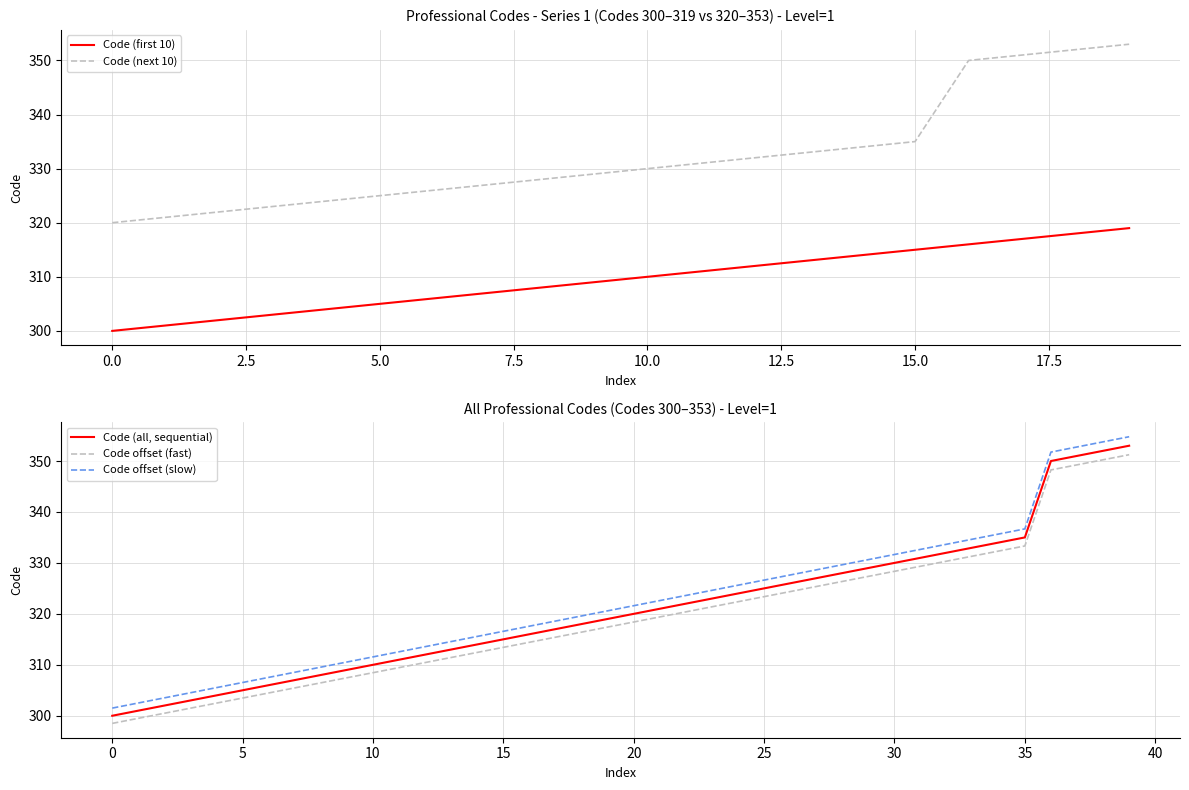

True or false: Code (next 10) has more than 1 points higher than both neighbors.

False